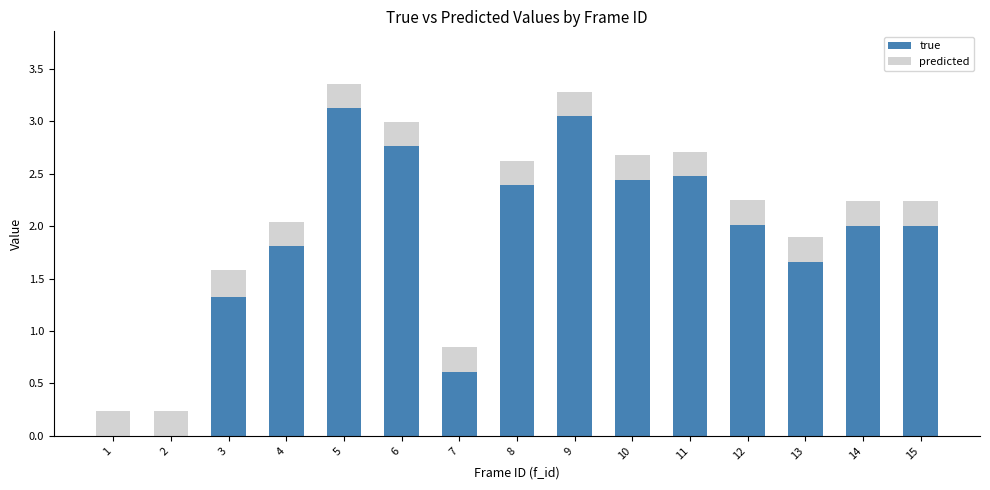

Count the number of data series in this chart.

2